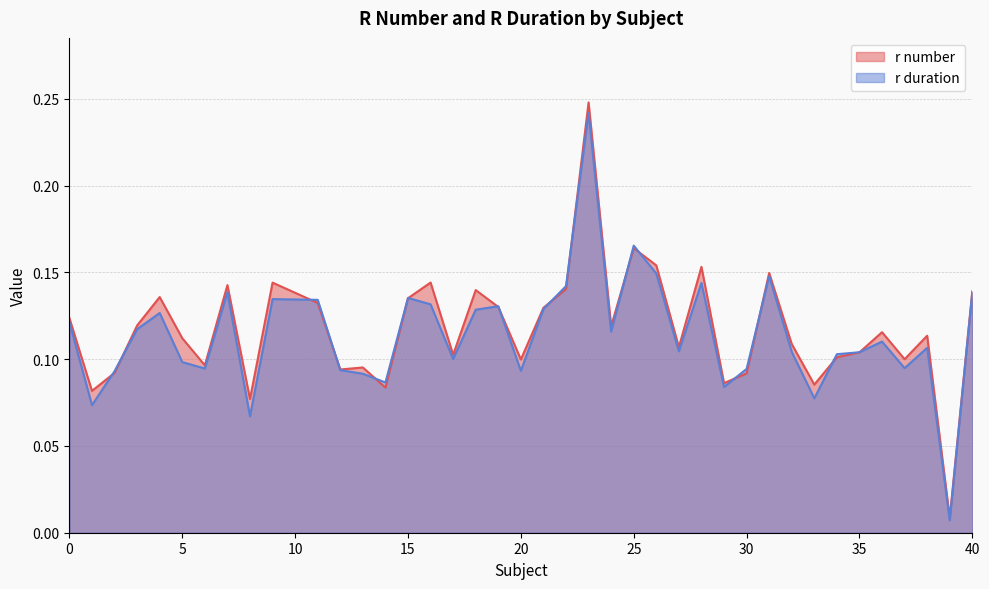

How many lines are shown in the chart?

2